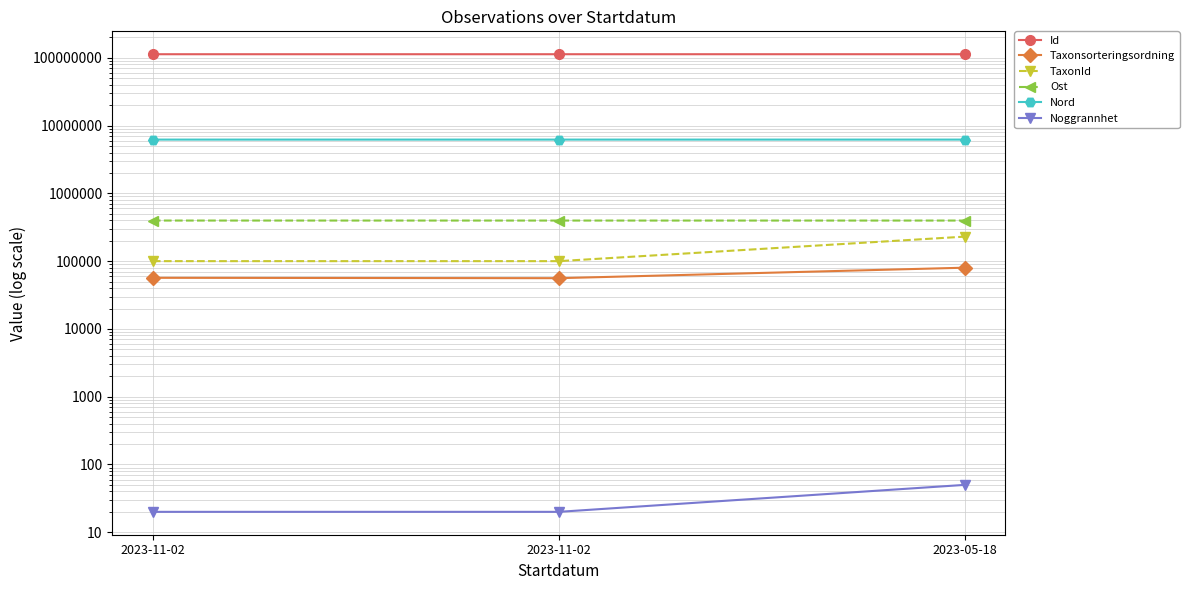

What is the difference between the maximum and minimum values in the Noggrannhet series?

30